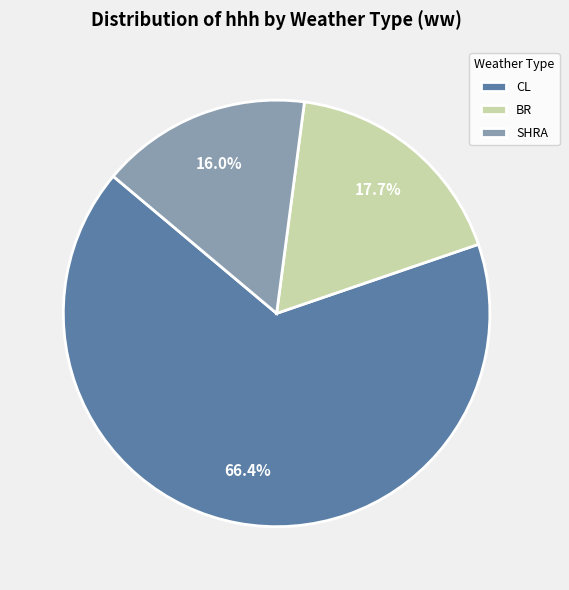

Is there any slice that represents more than half of the pie?

Yes